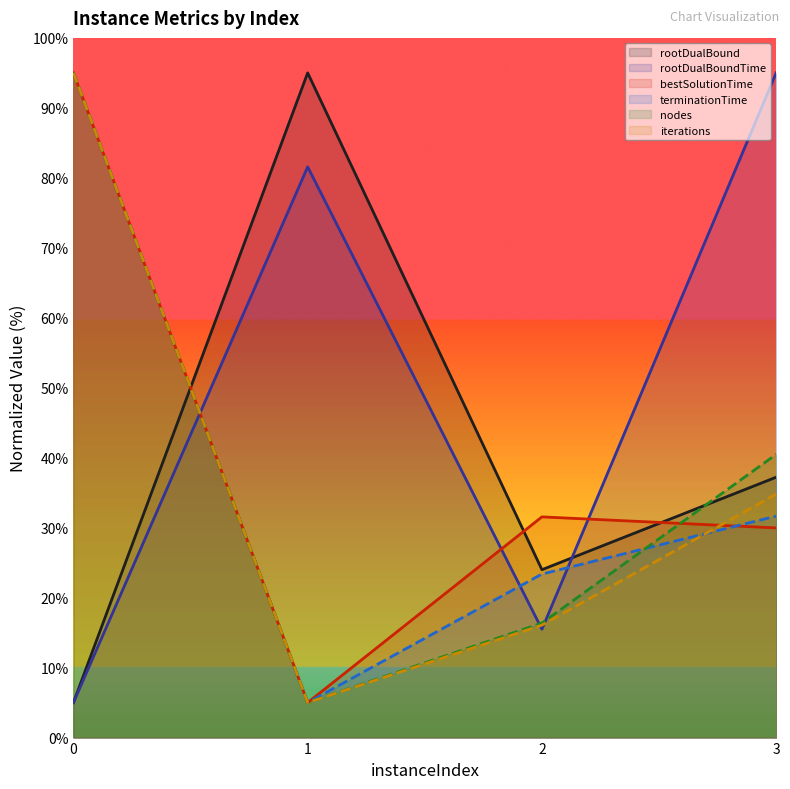

Rank the categories by terminationTime value from lowest to highest.

1, 2, 3, 0